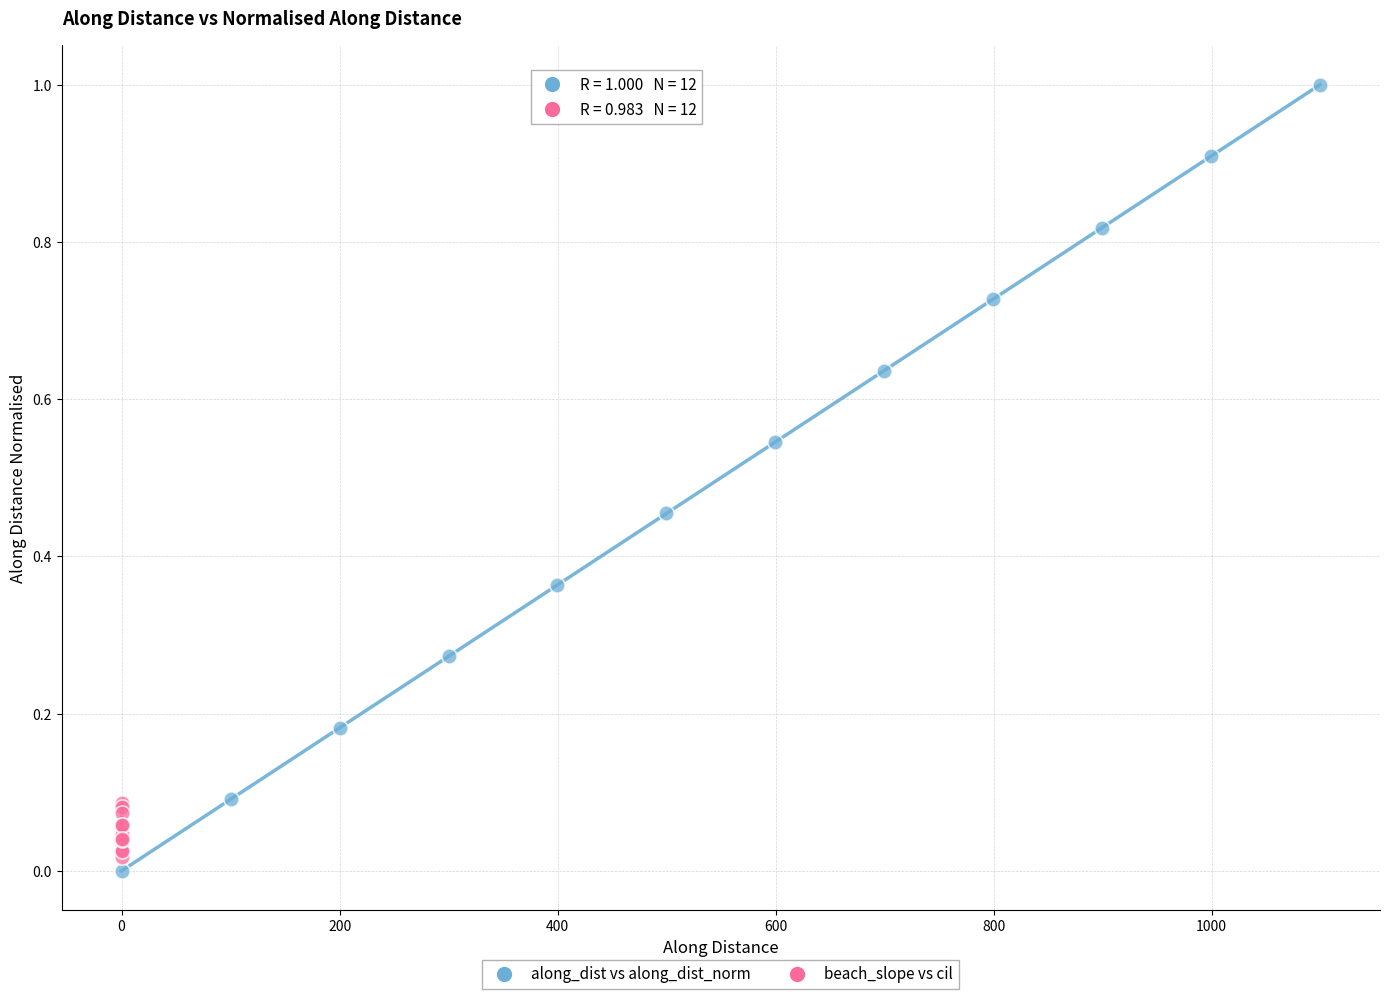

Which series contains the highest Y value?

along_dist vs along_dist_norm